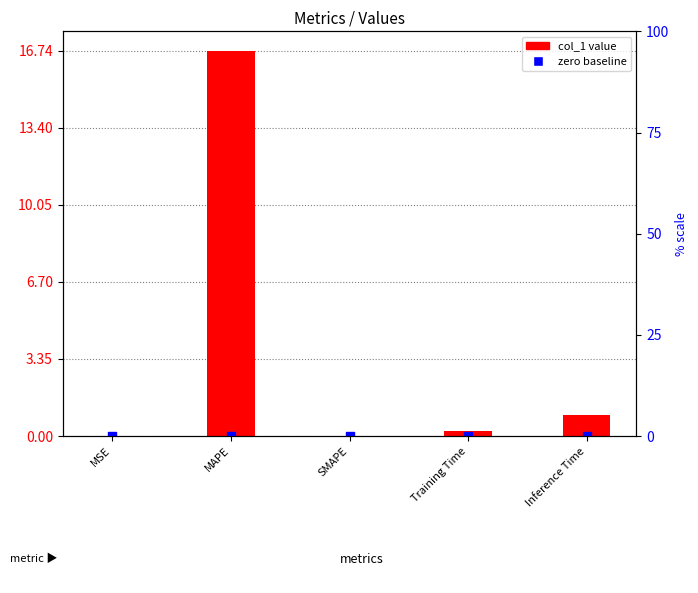

At how many categories does at least one series exceed 1?

1